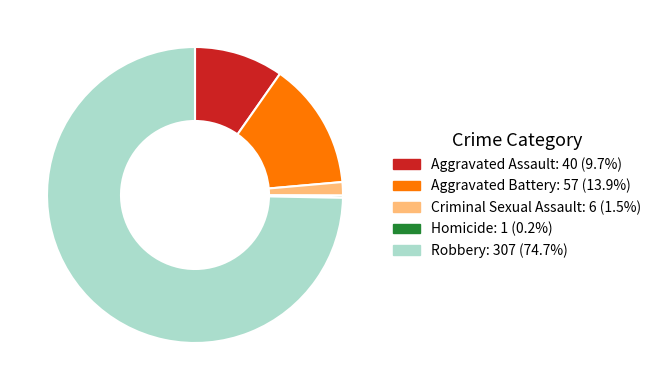

What is the ratio of the value at Aggravated Battery: 57 (13.9%) to the value at Criminal Sexual Assault: 6 (1.5%)?

9.5